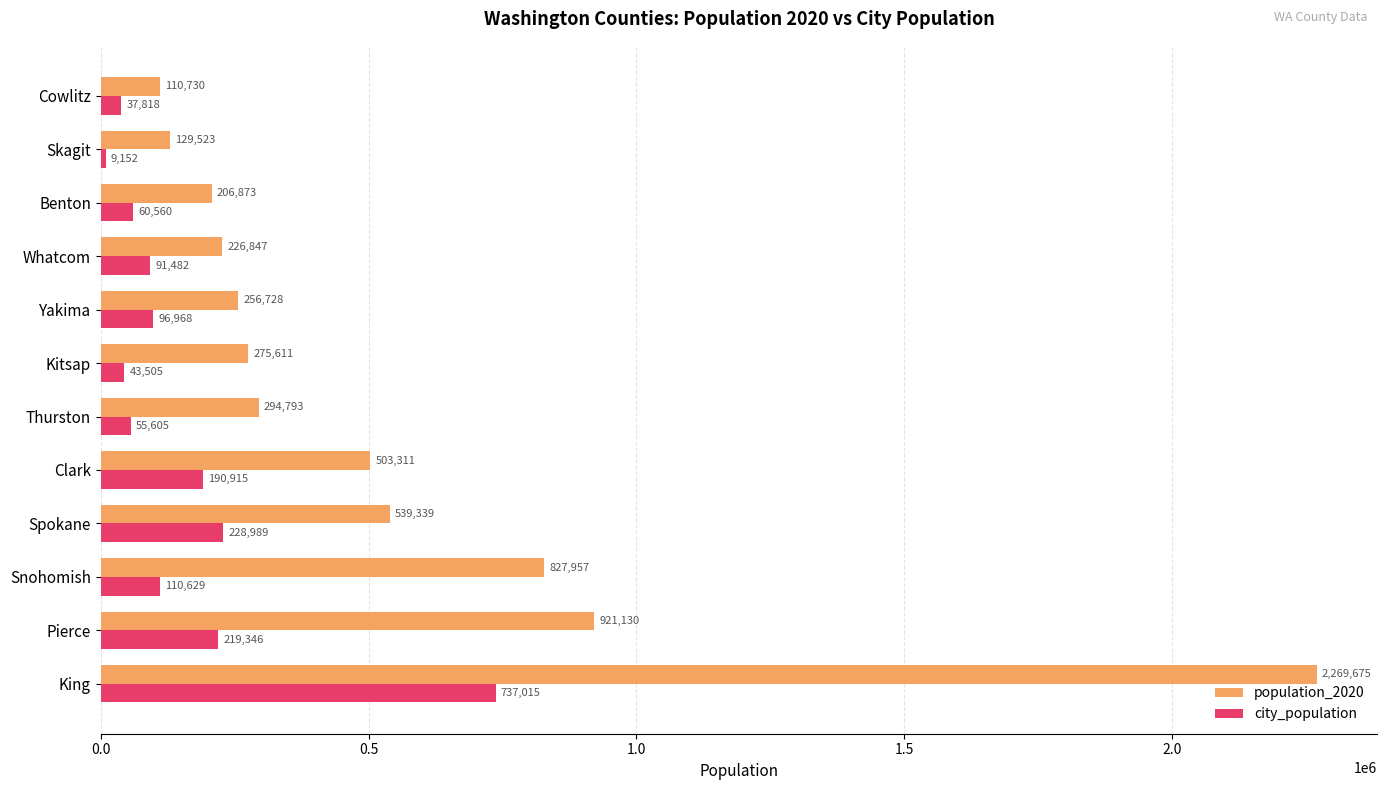

At which category is the sum across all series the highest?

King